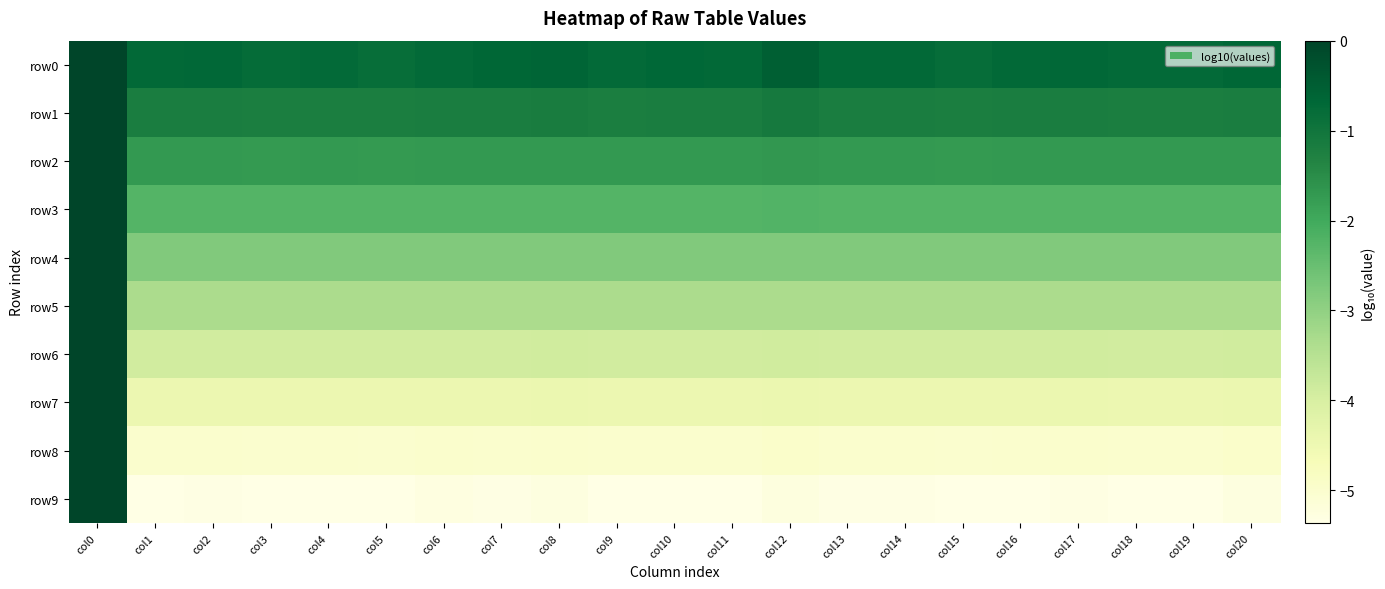

Reading left to right, what are all the values shown in this chart?

row0: col0=0.0	col1=-0.7	col2=-0.7	col3=-0.8	col4=-0.8	col5=-0.8	col6=-0.7	col7=-0.7	col8=-0.6	col9=-0.7	col10=-0.7	col11=-0.7	col12=-0.5	col13=-0.7	col14=-0.7	col15=-0.8	col16=-0.7	col17=-0.7	col18=-0.7	col19=-0.7	col20=-0.7
row1: col0=0.0	col1=-1.2	col2=-1.2	col3=-1.2	col4=-1.2	col5=-1.2	col6=-1.2	col7=-1.2	col8=-1.2	col9=-1.2	col10=-1.2	col11=-1.2	col12=-1.1	col13=-1.2	col14=-1.2	col15=-1.2	col16=-1.2	col17=-1.2	col18=-1.2	col19=-1.2	col20=-1.2
row2: col0=0.0	col1=-1.7	col2=-1.7	col3=-1.7	col4=-1.7	col5=-1.7	col6=-1.7	col7=-1.7	col8=-1.7	col9=-1.7	col10=-1.7	col11=-1.7	col12=-1.7	col13=-1.7	col14=-1.7	col15=-1.7	col16=-1.7	col17=-1.7	col18=-1.7	col19=-1.7	col20=-1.7
row3: col0=0.0	col1=-2.3	col2=-2.3	col3=-2.3	col4=-2.3	col5=-2.3	col6=-2.3	col7=-2.3	col8=-2.3	col9=-2.3	col10=-2.3	col11=-2.3	col12=-2.2	col13=-2.3	col14=-2.3	col15=-2.3	col16=-2.3	col17=-2.3	col18=-2.3	col19=-2.3	col20=-2.3
row4: col0=0.0	col1=-2.8	col2=-2.8	col3=-2.8	col4=-2.8	col5=-2.8	col6=-2.8	col7=-2.8	col8=-2.8	col9=-2.8	col10=-2.8	col11=-2.8	col12=-2.8	col13=-2.8	col14=-2.8	col15=-2.8	col16=-2.8	col17=-2.8	col18=-2.8	col19=-2.8	col20=-2.8
row5: col0=0.0	col1=-3.3	col2=-3.3	col3=-3.3	col4=-3.3	col5=-3.3	col6=-3.3	col7=-3.3	col8=-3.3	col9=-3.3	col10=-3.3	col11=-3.3	col12=-3.3	col13=-3.3	col14=-3.3	col15=-3.3	col16=-3.3	col17=-3.3	col18=-3.3	col19=-3.3	col20=-3.3
row6: col0=0.0	col1=-3.9	col2=-3.9	col3=-3.9	col4=-3.9	col5=-3.9	col6=-3.9	col7=-3.9	col8=-3.9	col9=-3.9	col10=-3.9	col11=-3.9	col12=-3.9	col13=-3.9	col14=-3.9	col15=-3.9	col16=-3.9	col17=-3.9	col18=-3.9	col19=-3.9	col20=-3.9
row7: col0=0.0	col1=-4.4	col2=-4.4	col3=-4.4	col4=-4.4	col5=-4.4	col6=-4.4	col7=-4.4	col8=-4.4	col9=-4.4	col10=-4.4	col11=-4.4	col12=-4.4	col13=-4.4	col14=-4.4	col15=-4.4	col16=-4.4	col17=-4.4	col18=-4.4	col19=-4.4	col20=-4.4
row8: col0=0.0	col1=-5.0	col2=-5.0	col3=-5.0	col4=-5.0	col5=-5.0	col6=-5.0	col7=-5.0	col8=-5.0	col9=-5.0	col10=-5.0	col11=-5.0	col12=-4.9	col13=-5.0	col14=-5.0	col15=-5.0	col16=-5.0	col17=-5.0	col18=-5.0	col19=-5.0	col20=-5.0
row9: col0=0.0	col1=-5.3	col2=-5.3	col3=-5.4	col4=-5.4	col5=-5.4	col6=-5.3	col7=-5.3	col8=-5.3	col9=-5.4	col10=-5.3	col11=-5.4	col12=-5.2	col13=-5.3	col14=-5.3	col15=-5.3	col16=-5.3	col17=-5.3	col18=-5.4	col19=-5.4	col20=-5.3